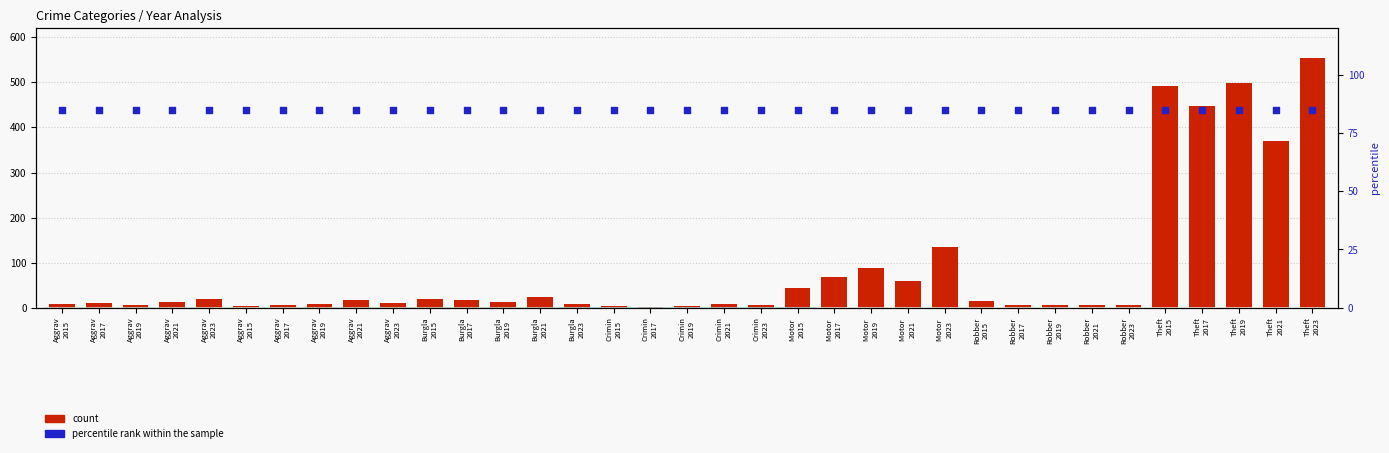

At which category is the sum across all series the highest?

Theft
2023